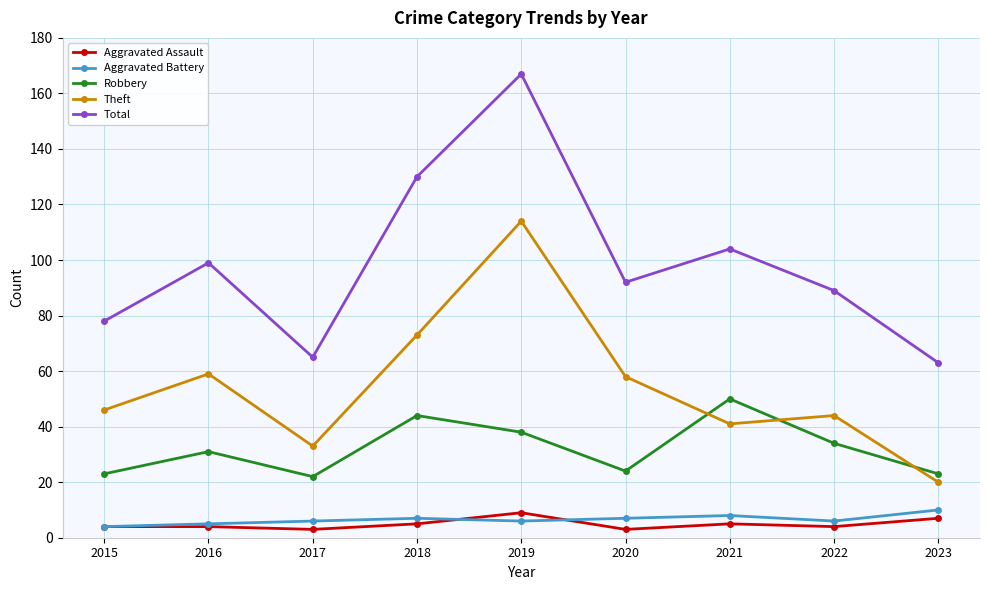

Which series changed the most between 2017 and 2021?

Total